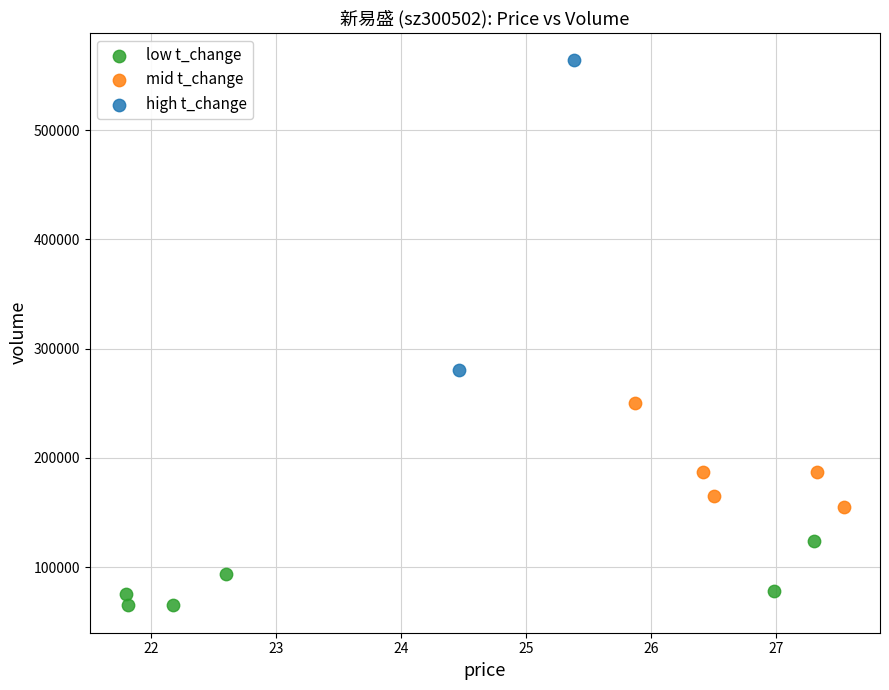

Which series contains the lowest Y value?

low t_change